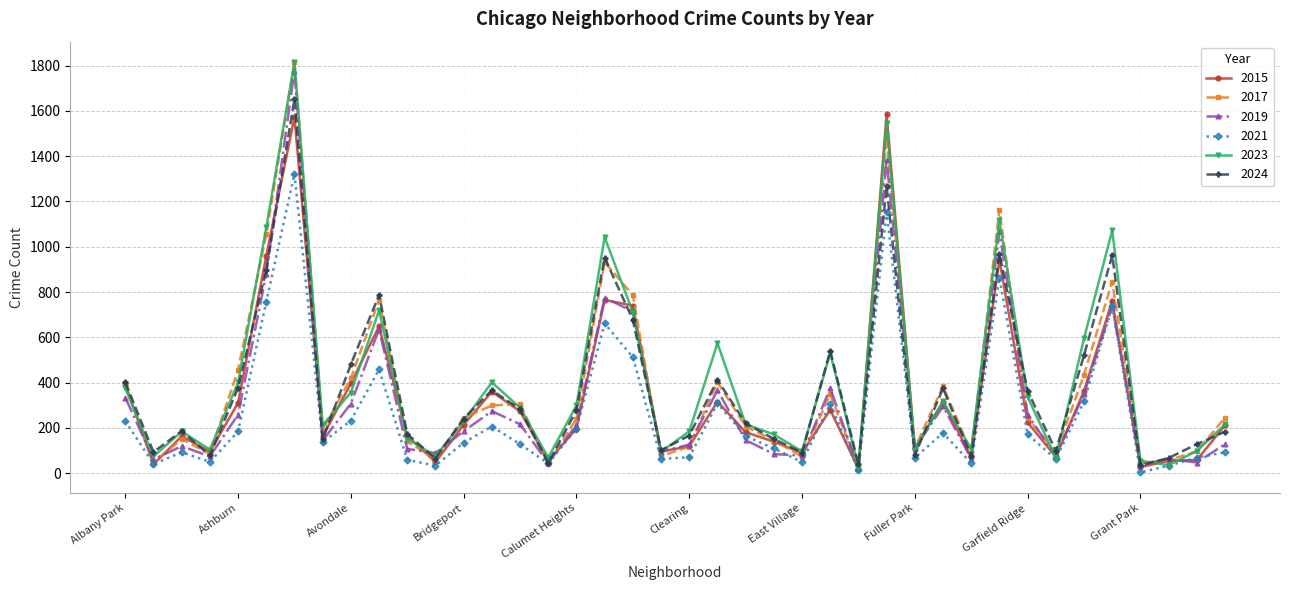

What is the highest value of the 2021 series?

1322